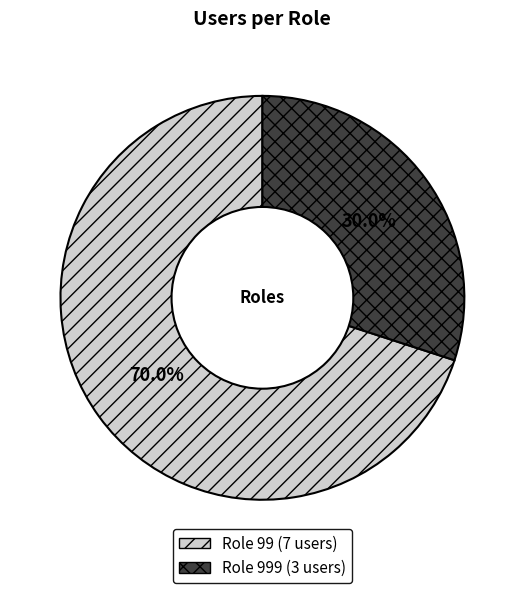

Does any single category account for the majority?

Yes